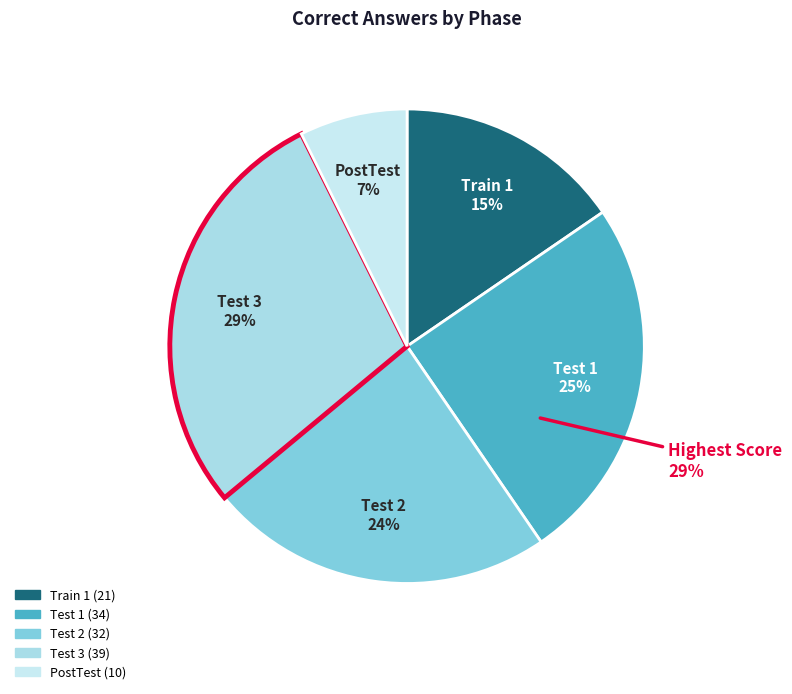

Is the sum of PostTest and Train 1 greater than half?

No